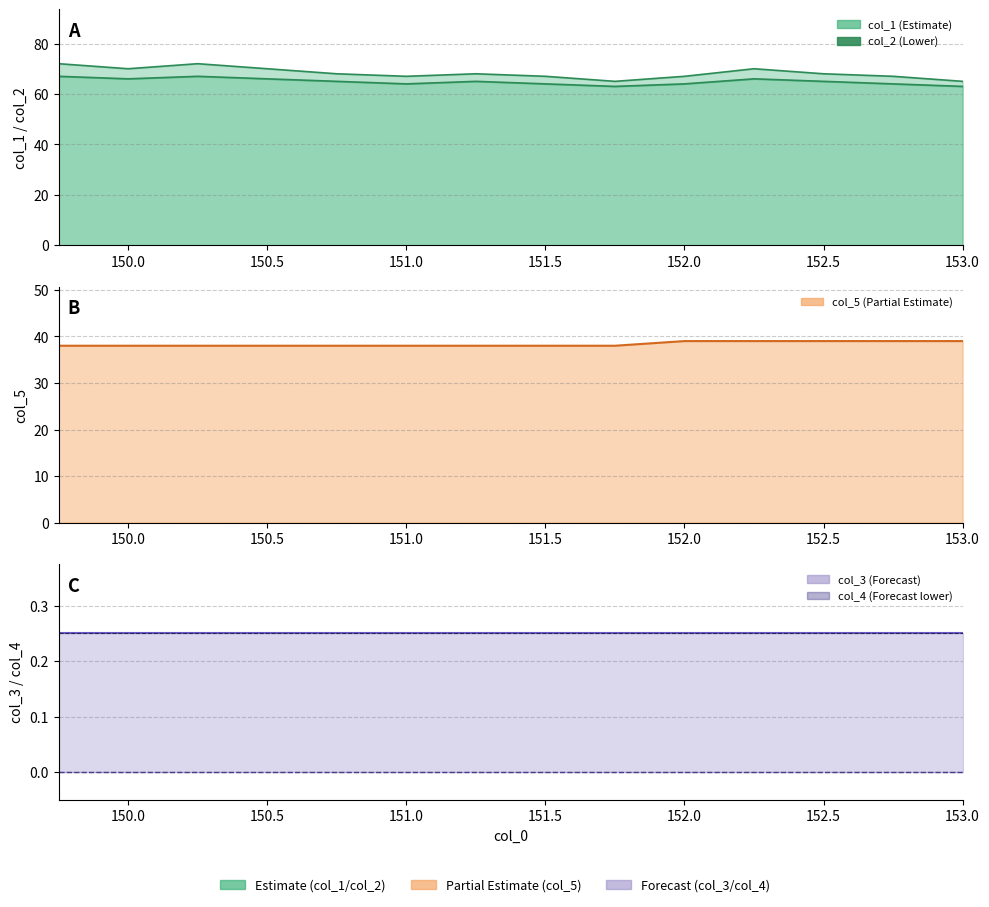

What is the sum of all col_3 values?

3.5